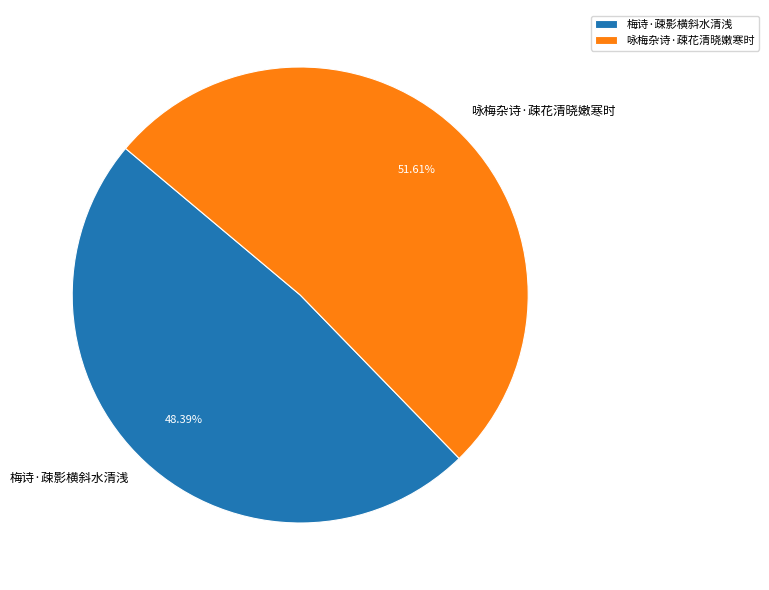

To the nearest percent, what portion does 咏梅杂诗·疎花清晓嫩寒时 represent?

52%